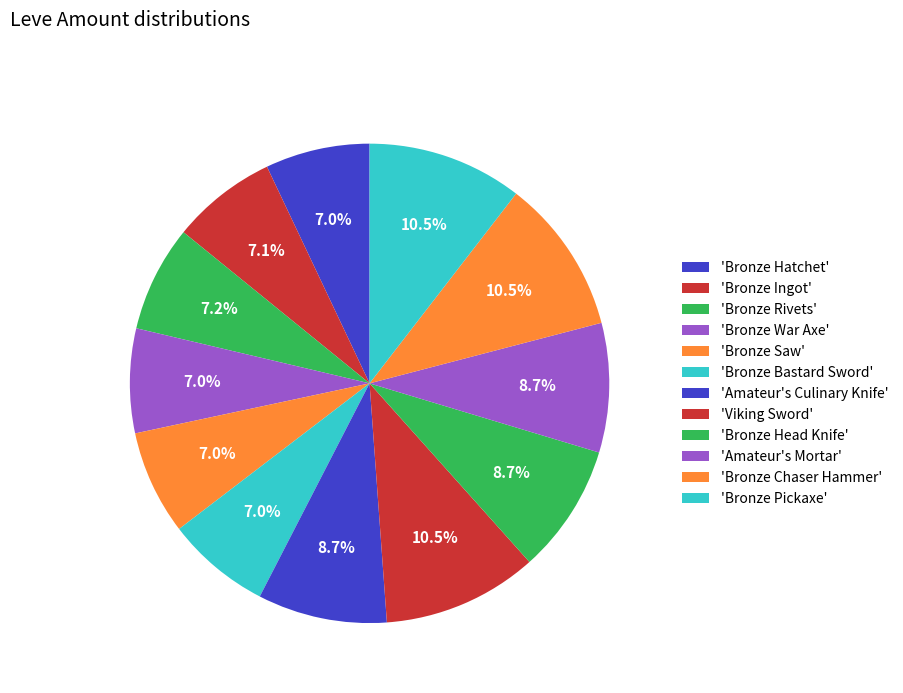

To the nearest percent, what is the average slice percentage?

8%